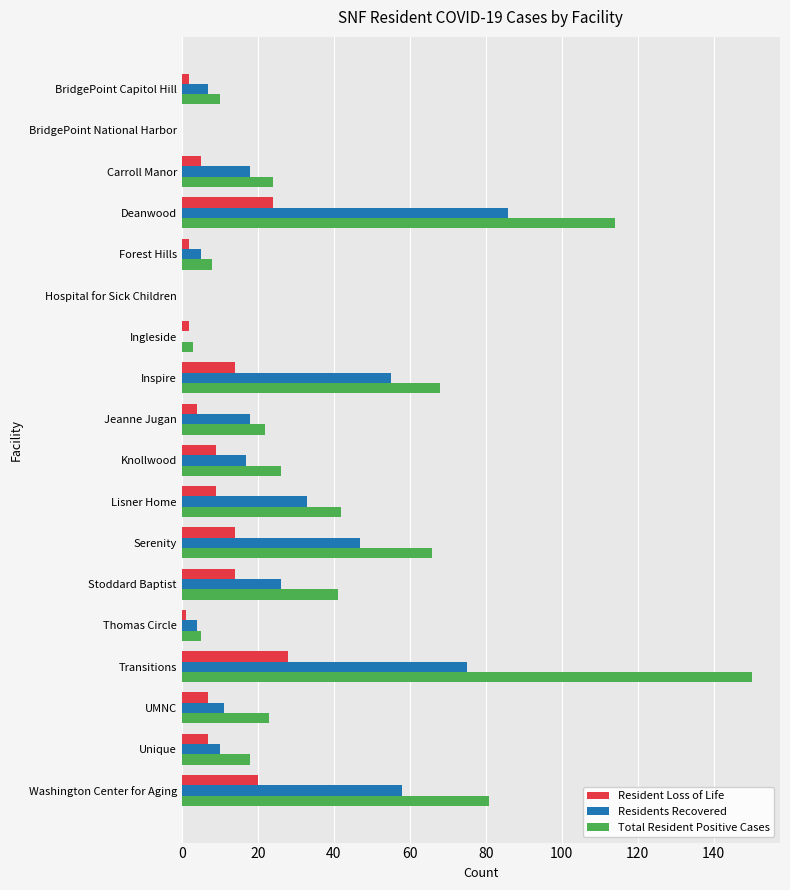

How many data points does each series have?

18